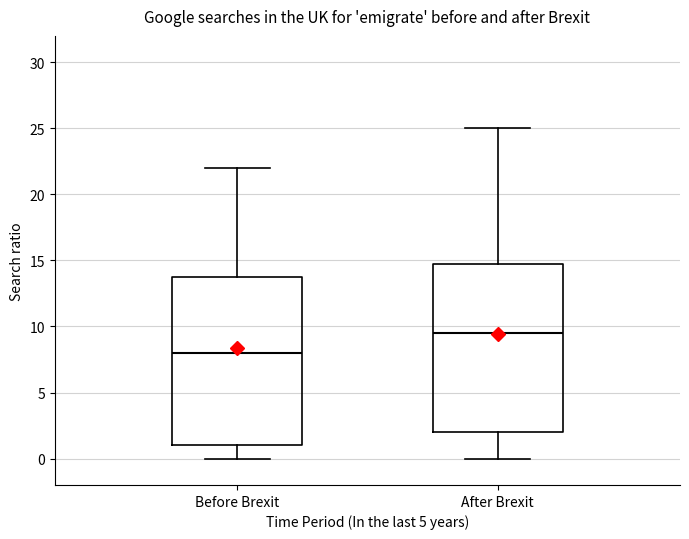

Reading left to right, transcribe this box plot: for each box, give where its median line is, the range the box spans, and where its two whiskers end, as read against the y-axis. The values are not printed on the chart, so give them approximately, as read against the axis.

Before Brexit: median 8.0, box 1.0 to 14.0, whiskers 0.0 to 22.0
After Brexit: median 9.5, box 2.0 to 15.0, whiskers 0.0 to 25.0